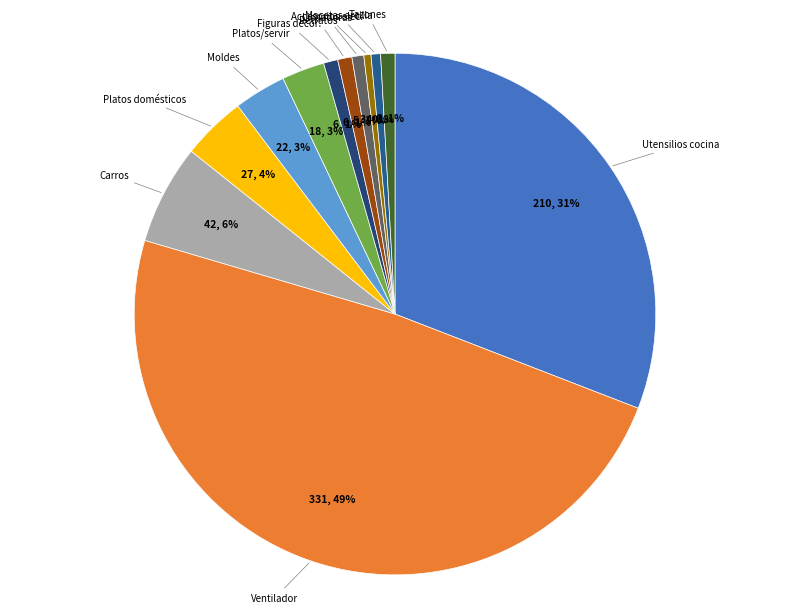

Is there a majority slice in this chart?

No